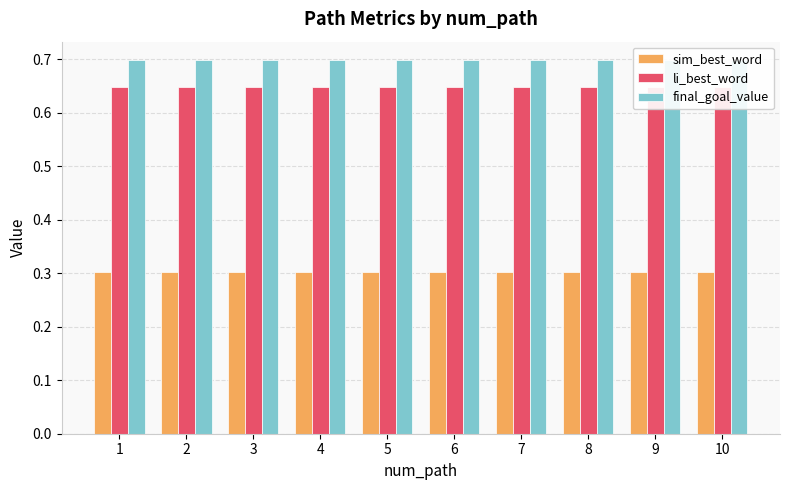

Reading right to left, extract all data points from this chart.

sim_best_word: 10=0.3	9=0.3	8=0.3	7=0.3	6=0.3	5=0.3	4=0.3	3=0.3	2=0.3	1=0.3
li_best_word: 10=0.6	9=0.6	8=0.6	7=0.6	6=0.6	5=0.6	4=0.6	3=0.6	2=0.6	1=0.6
final_goal_value: 10=0.7	9=0.7	8=0.7	7=0.7	6=0.7	5=0.7	4=0.7	3=0.7	2=0.7	1=0.7